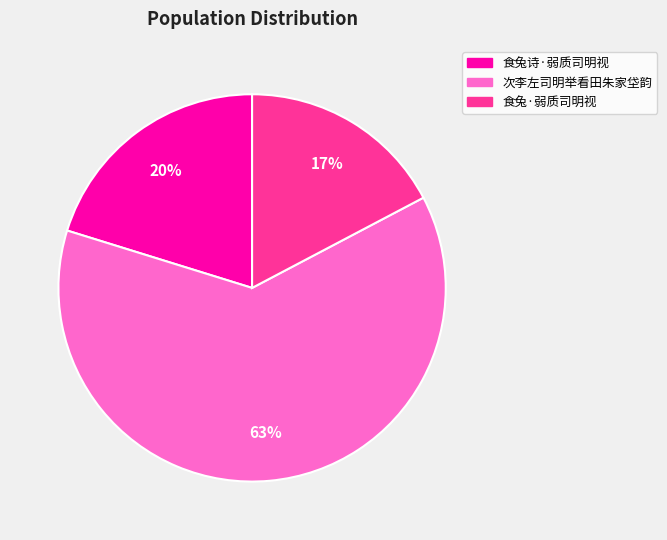

To the nearest percent, what percentage of the pie is 食兔诗·弱质司明视?

20%